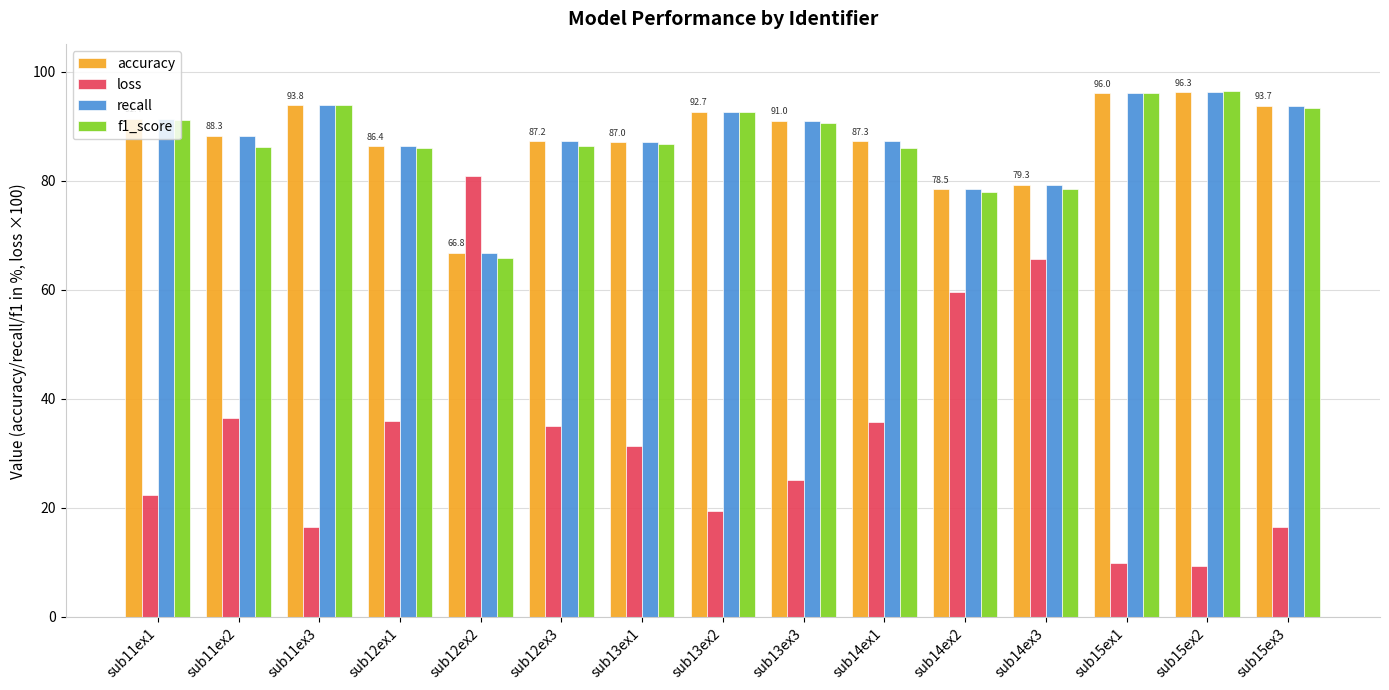

Is the value of f1_score at sub15ex1 greater than the value of loss at sub13ex2?

Yes